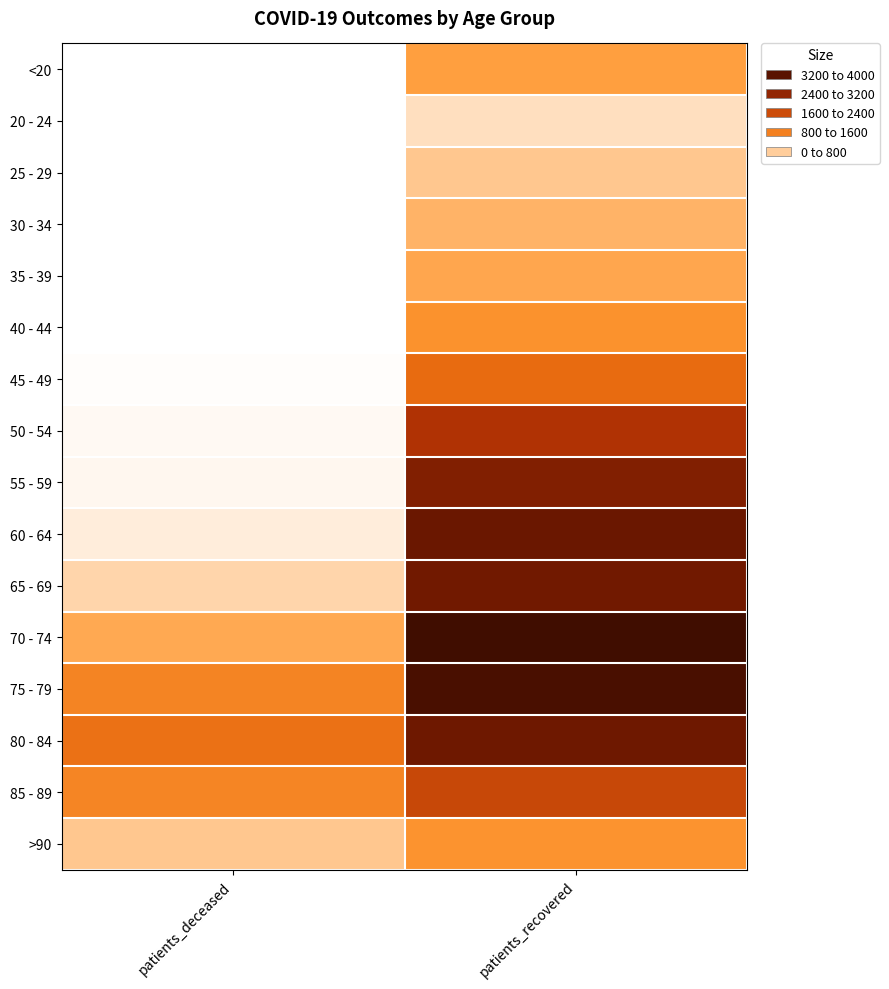

Reading left to right, transcribe all the data shown in this chart.

<20: patients_deceased=4	patients_recovered=758
20 - 24: patients_deceased=0	patients_recovered=253
25 - 29: patients_deceased=2	patients_recovered=447
30 - 34: patients_deceased=3	patients_recovered=594
35 - 39: patients_deceased=8	patients_recovered=694
40 - 44: patients_deceased=8	patients_recovered=912
45 - 49: patients_deceased=20	patients_recovered=1517
50 - 54: patients_deceased=51	patients_recovered=2436
55 - 59: patients_deceased=75	patients_recovered=3009
60 - 64: patients_deceased=156	patients_recovered=3323
65 - 69: patients_deceased=330	patients_recovered=3206
70 - 74: patients_deceased=684	patients_recovered=3974
75 - 79: patients_deceased=1140	patients_recovered=3838
80 - 84: patients_deceased=1429	patients_recovered=3252
85 - 89: patients_deceased=1120	patients_recovered=2072
>90: patients_deceased=450	patients_recovered=885